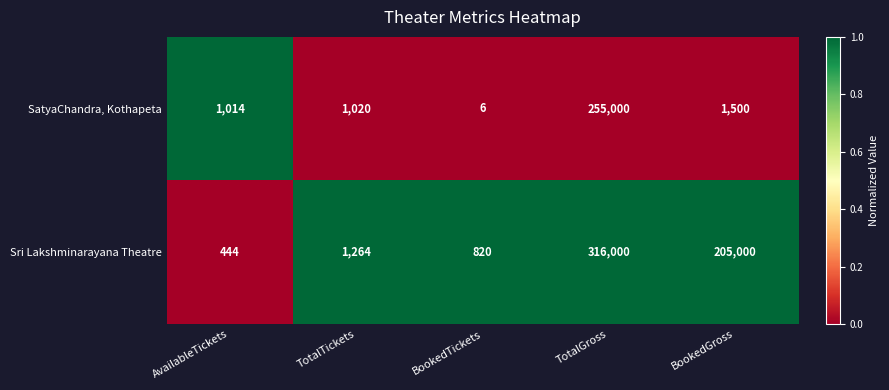

At TotalGross, list the series in order from largest to smallest.

Sri Lakshminarayana Theatre, SatyaChandra, Kothapeta